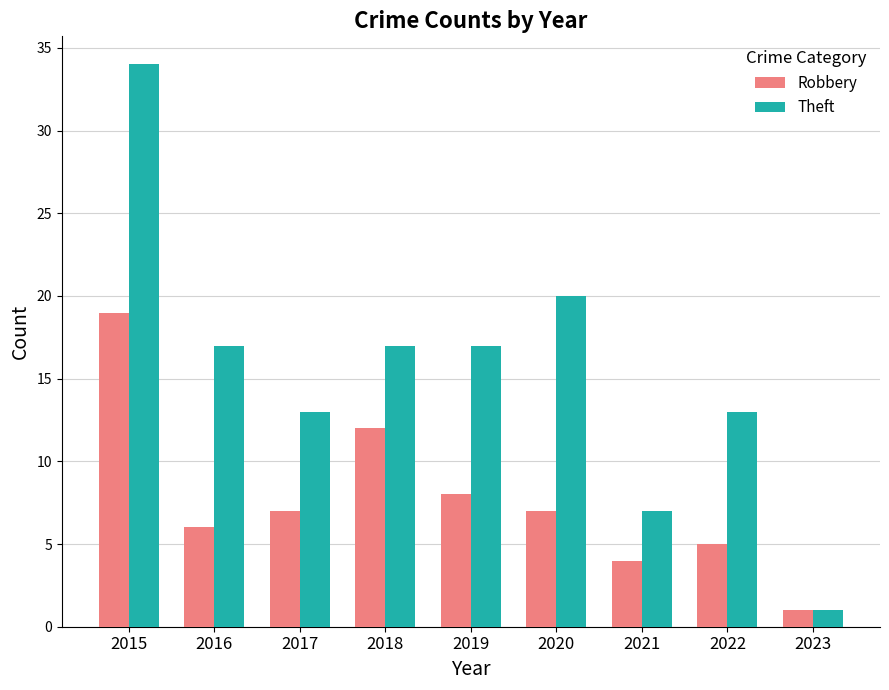

What is the sum of the Theft values at 2019 and 2017?

30